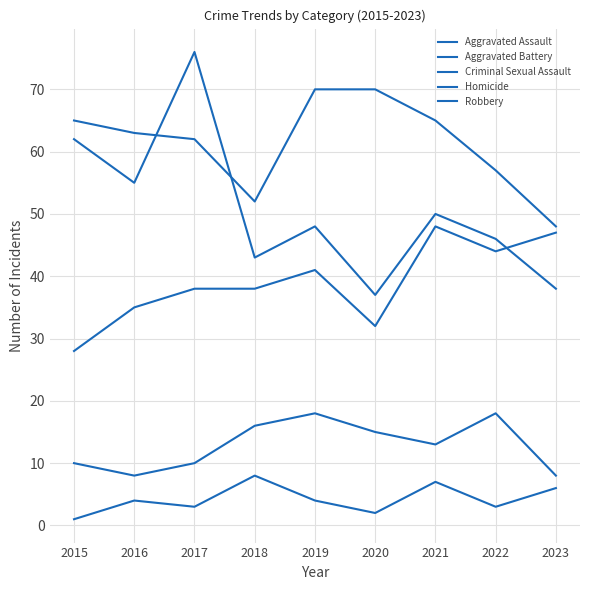

Does the chart have visible grid lines?

Yes